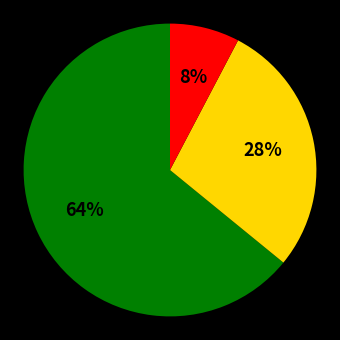

To the nearest percent, what is the difference between the largest and smallest slice percentages?

56%